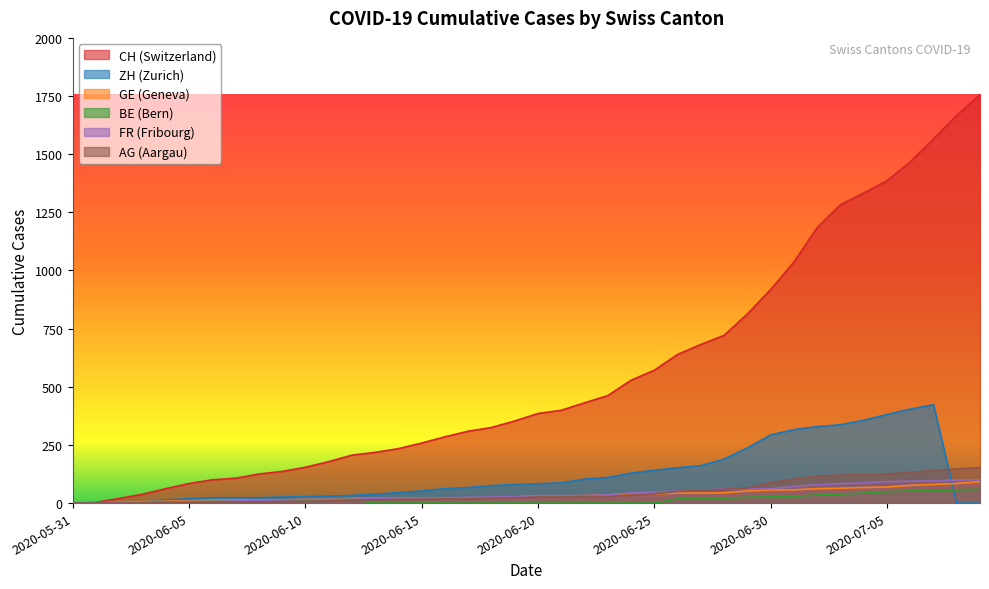

How many data points does each series have?

40